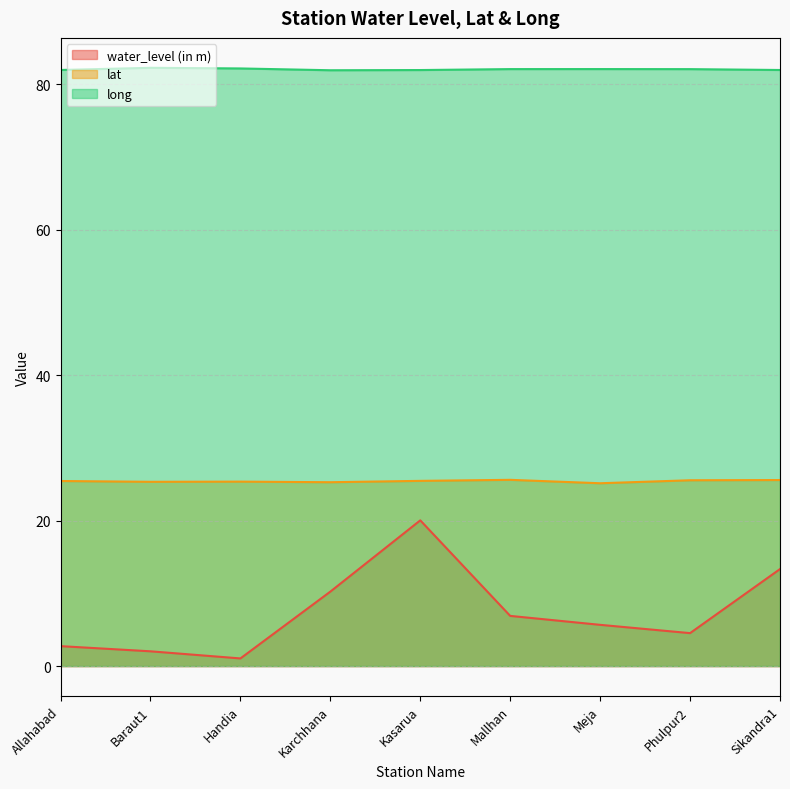

List the labels in order of lat value, largest first.

Mallhan, Sikandra1, Phulpur2, Kasarua, Allahabad, Handia, Baraut1, Karchhana, Meja